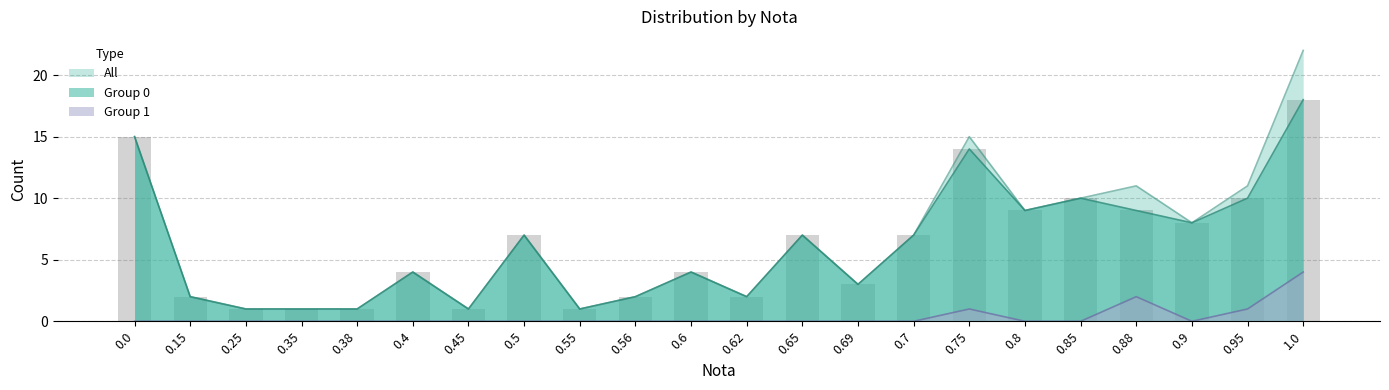

What are all the series names shown in the legend?

Group 0, Group 1, All